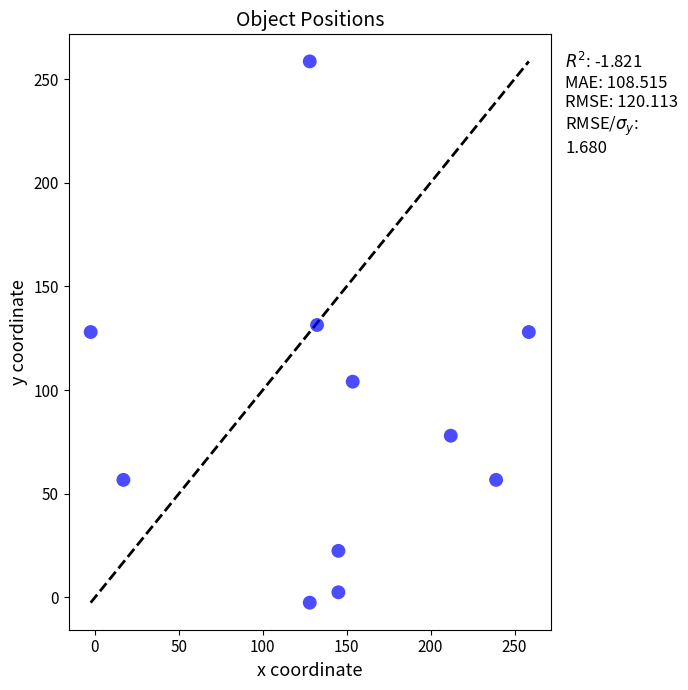

What is the average X value?

141.5